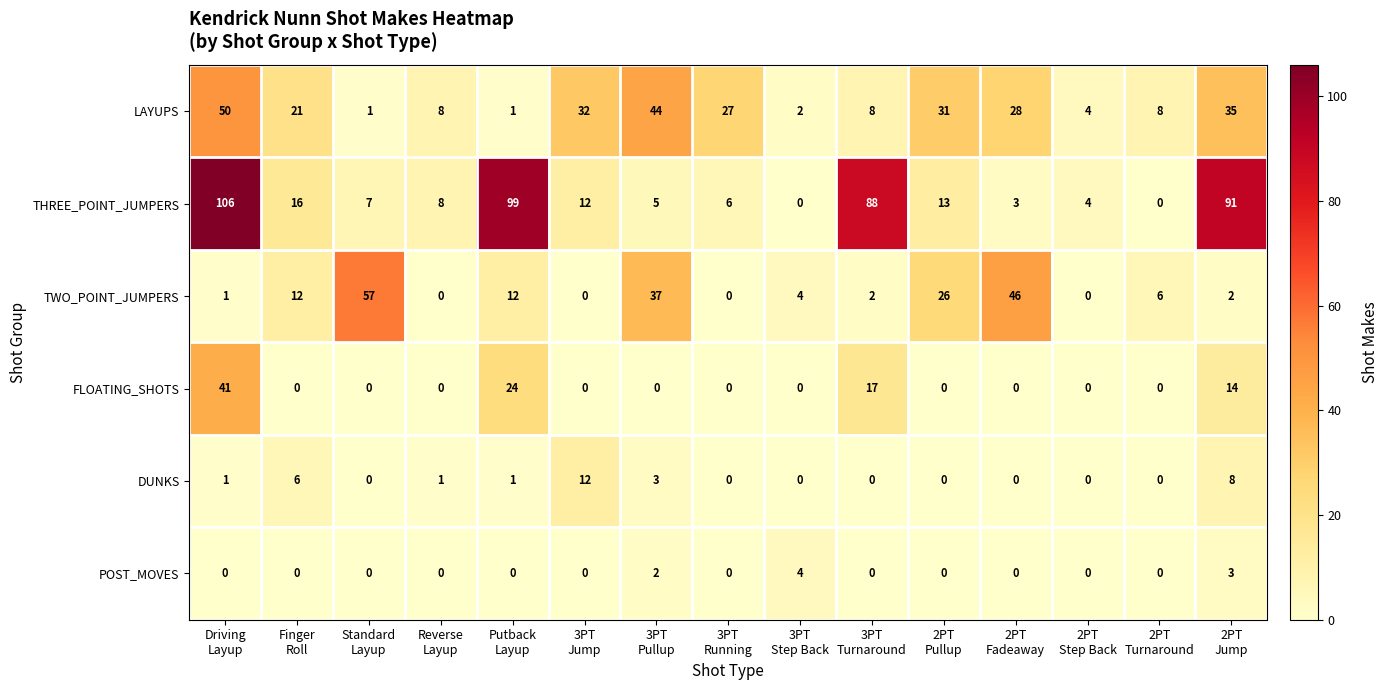

How many POST_MOVES values are between 0 and 1?

12